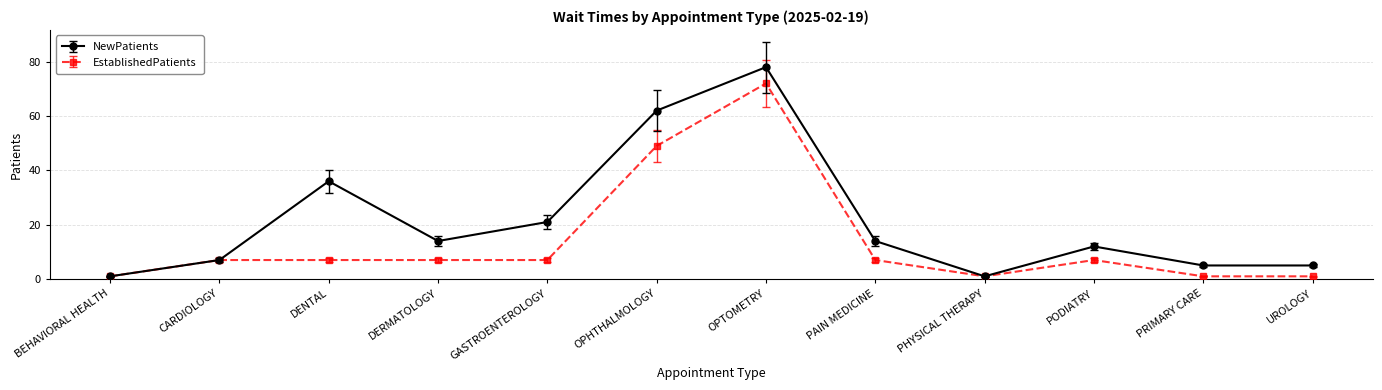

How many values in the NewPatients series are below 14?

6